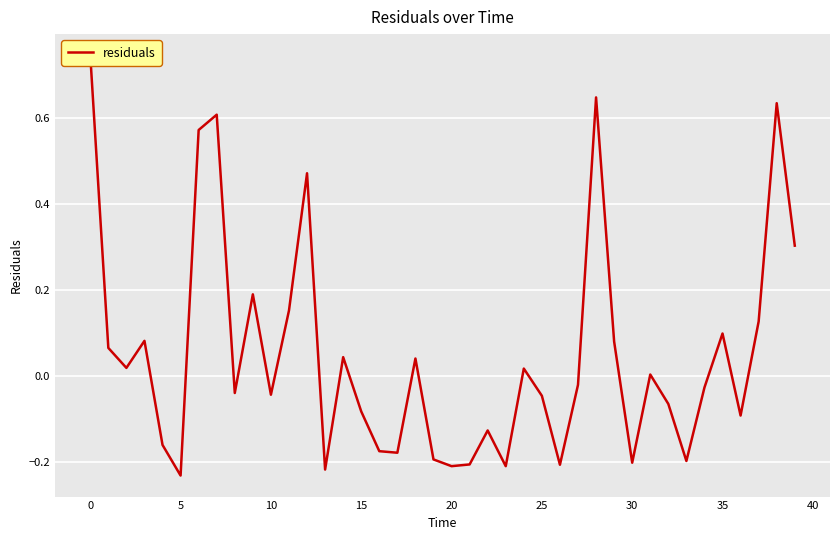

Count the number of categories in the chart.

40